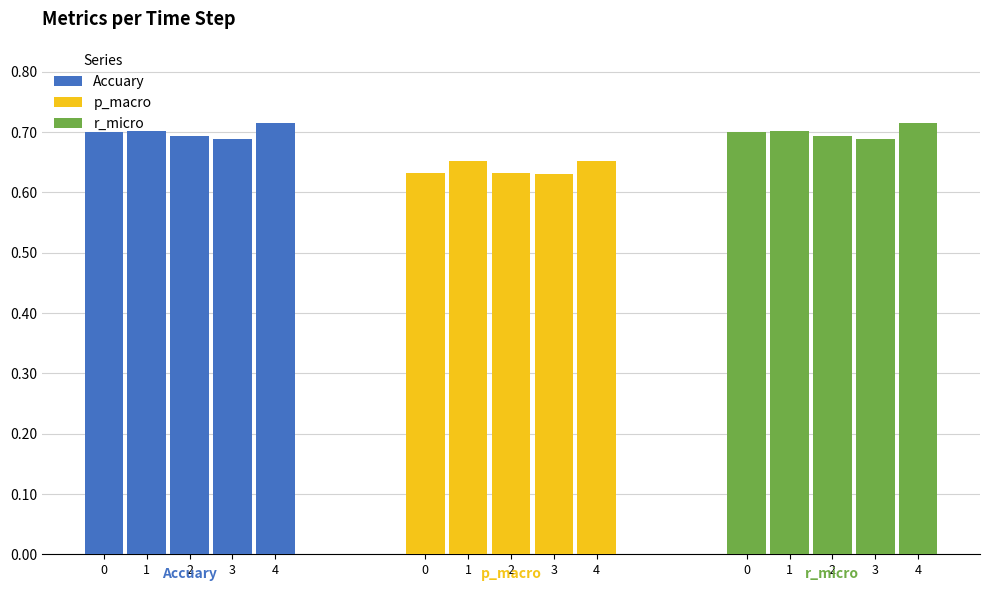

What is the total value across all series at 2?

2.0